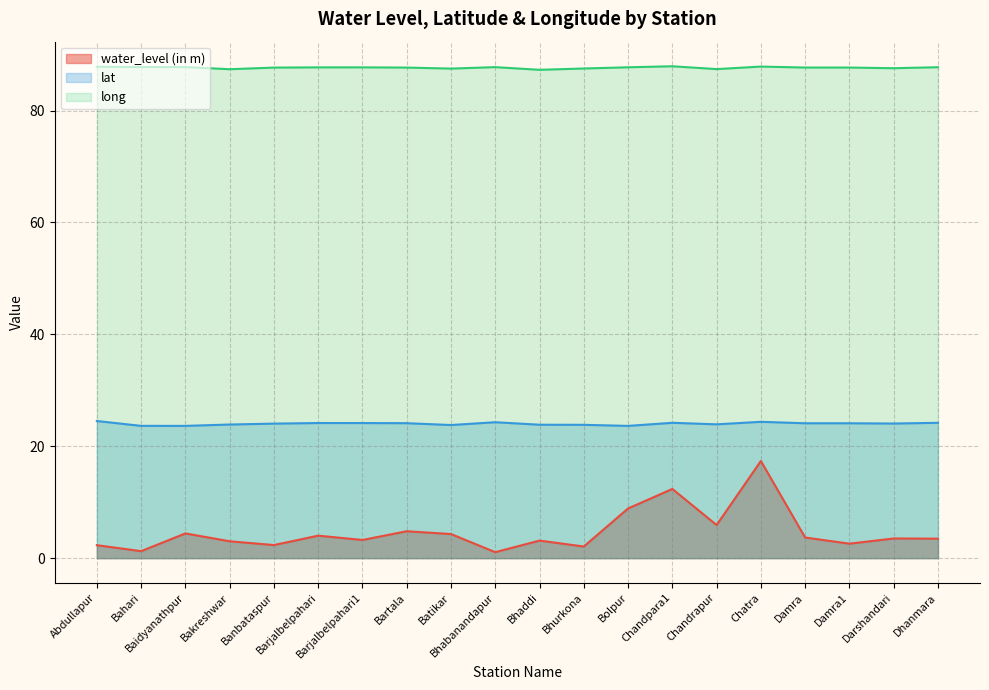

What is the total value across all series at Damra?

115.5